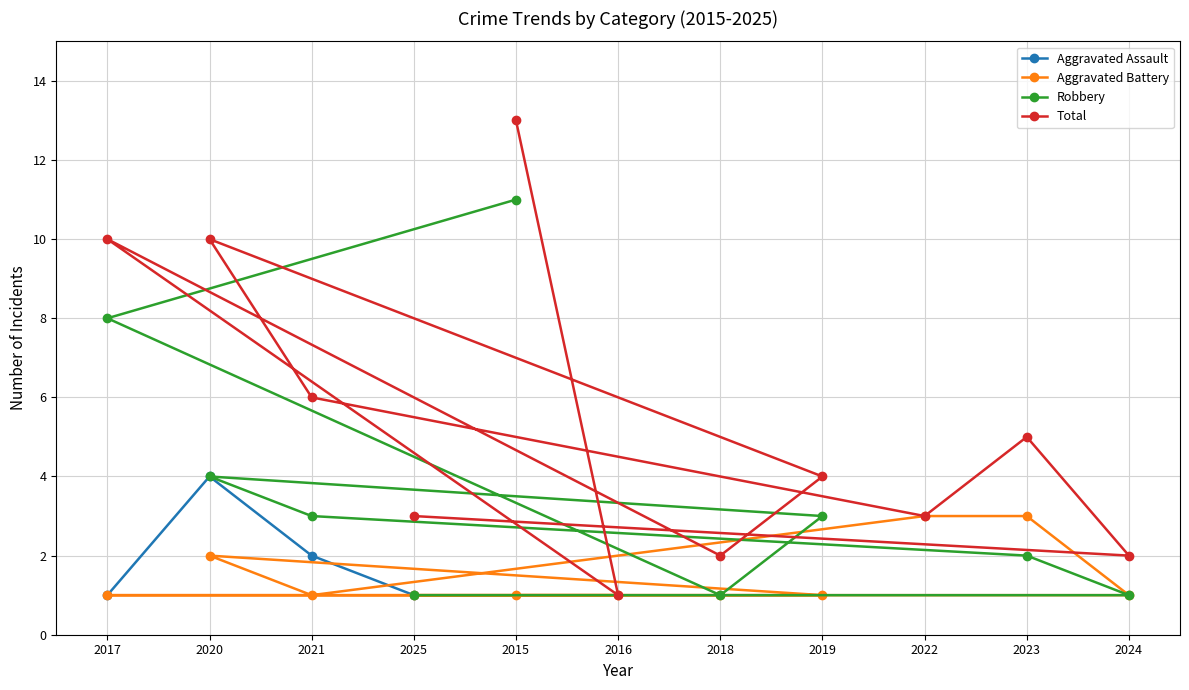

At which label is Aggravated Battery closest to 2?

2020